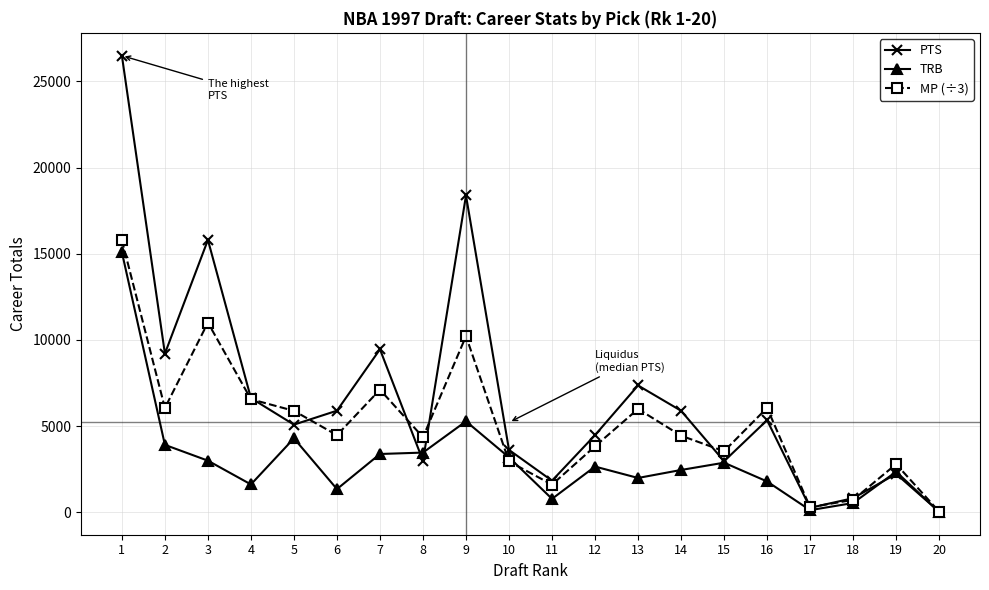

Between 1 and 12, which series saw the biggest shift?

PTS